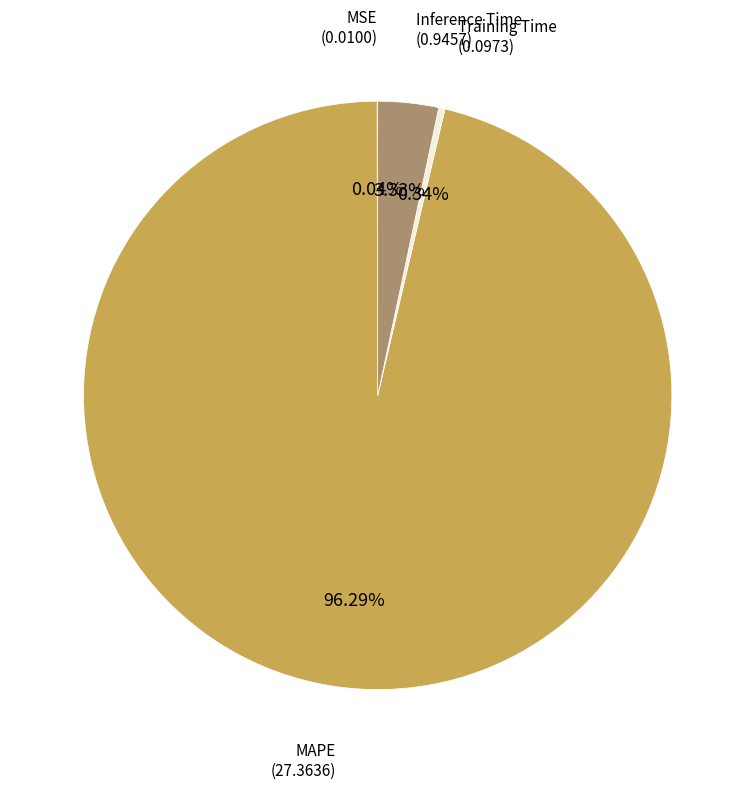

How many segments does this pie chart have?

4